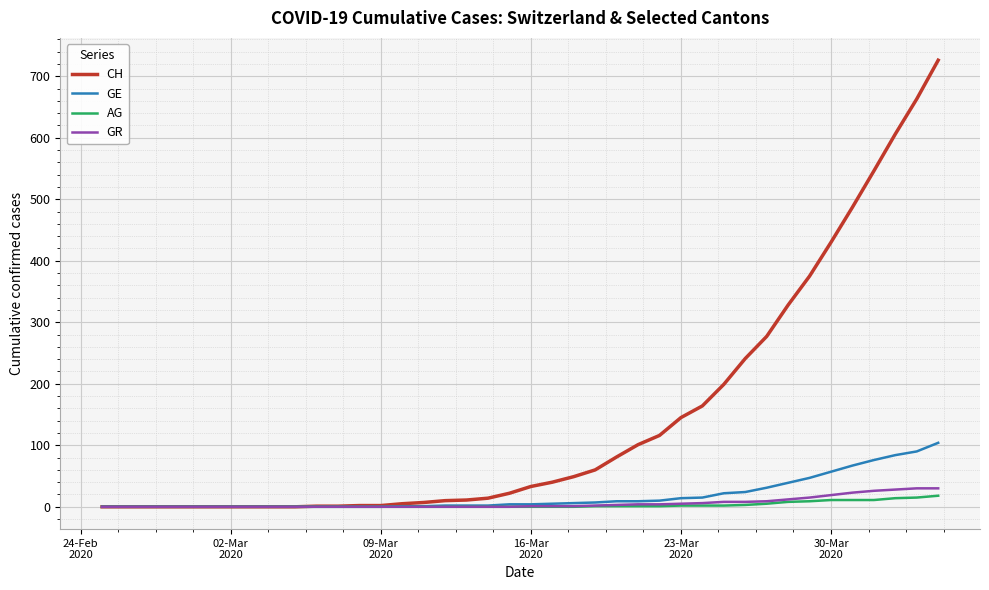

Which series has the widest spread of values?

CH